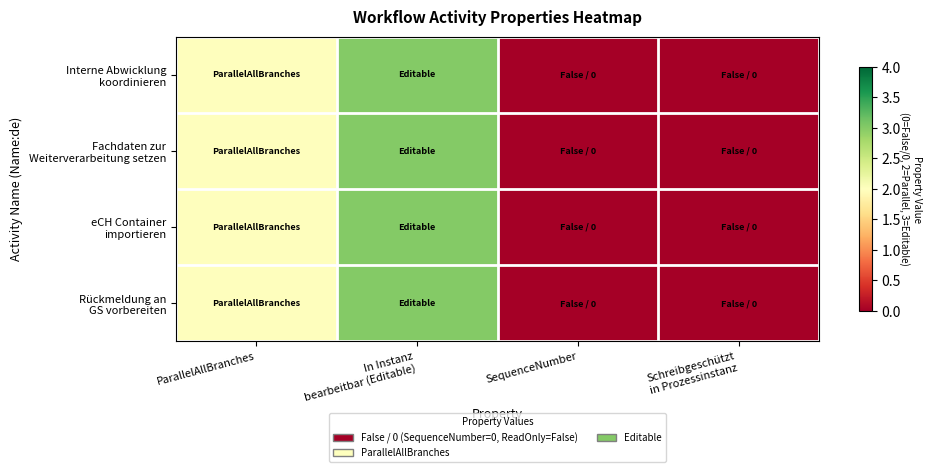

Count the number of categories in the chart.

4